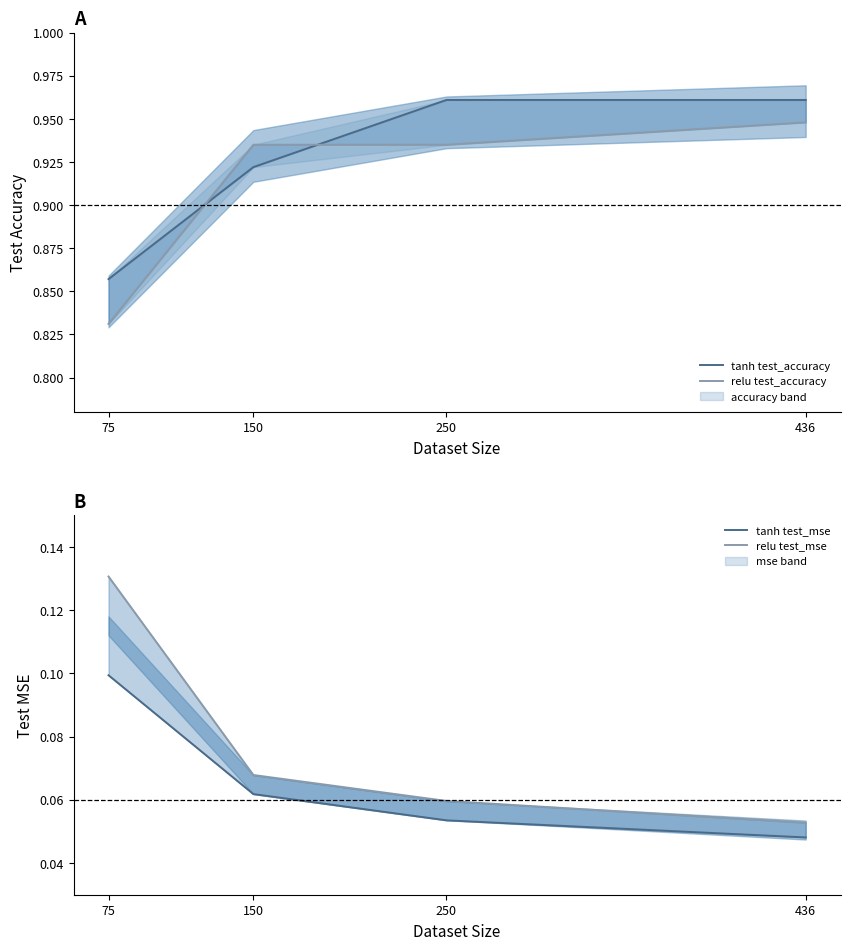

Reading left to right, what are all the values shown in this chart?

tanh test_accuracy: 0.9	0.9	1.0	1.0
relu test_accuracy: 0.8	0.9	0.9	0.9
tanh test_mse: 0.1	0.1	0.1	0.0
relu test_mse: 0.1	0.1	0.1	0.1